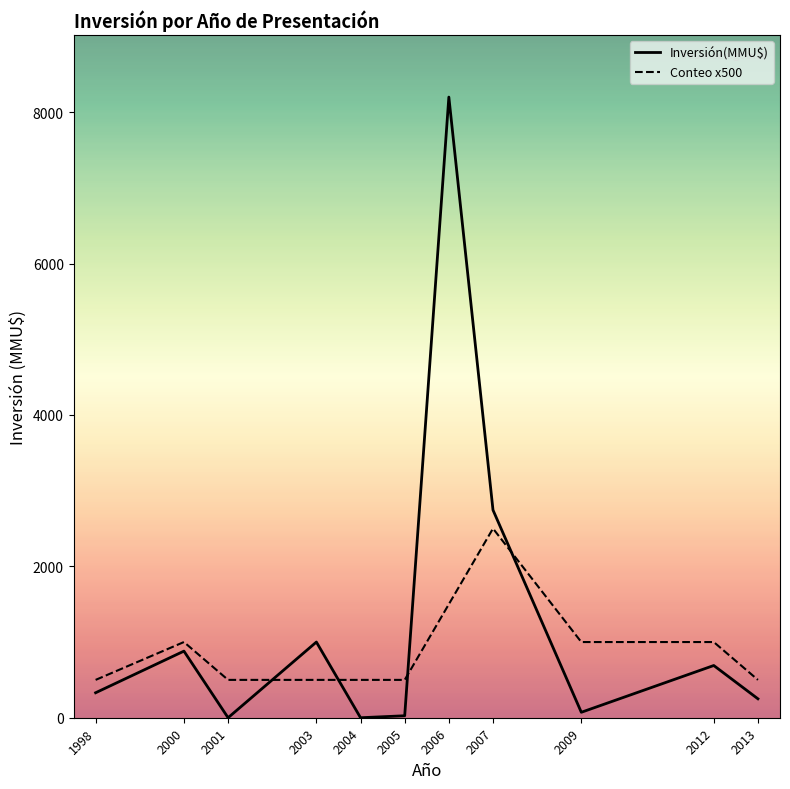

Is it true that Inversión(MMU$) equals 1000 at 2003?

True